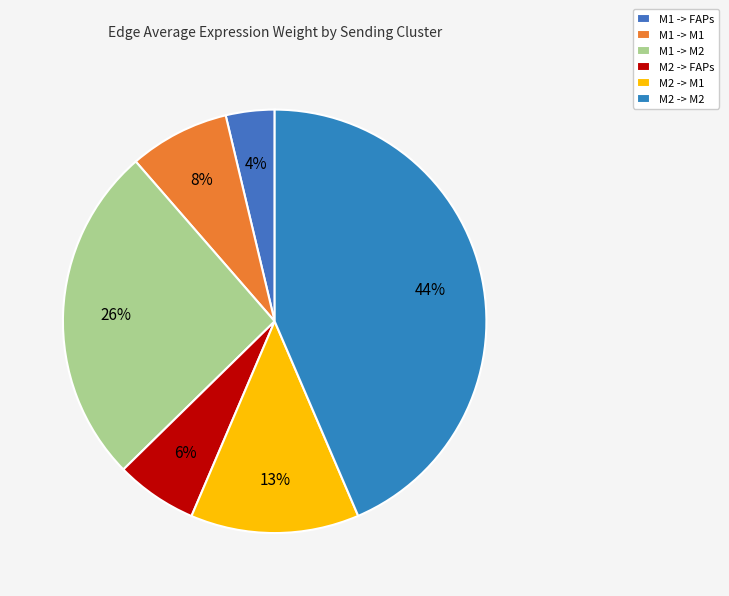

Count the number of slices in the pie.

6